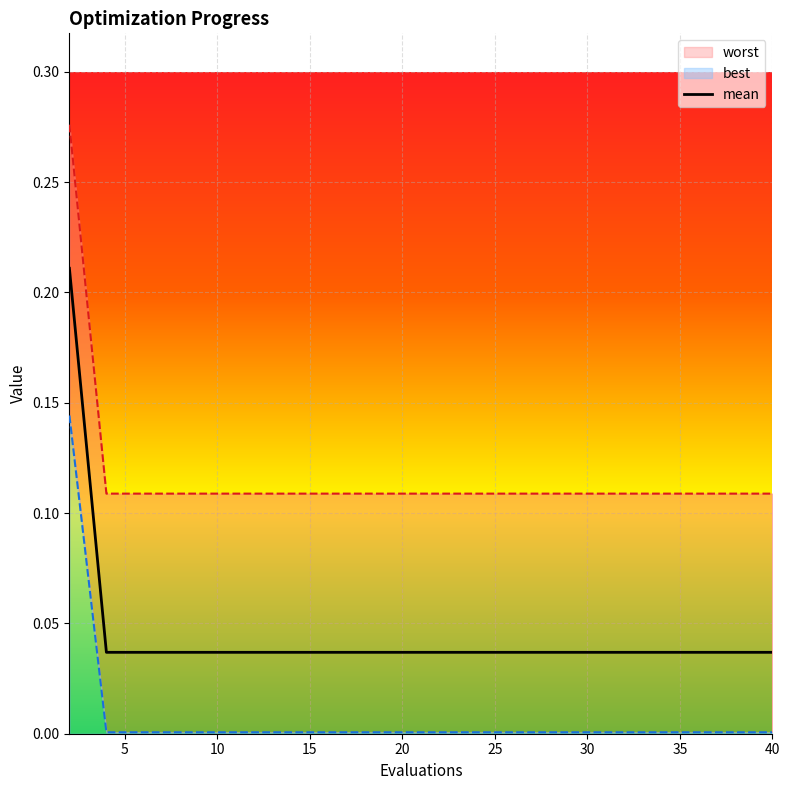

What is the sum of all values?

0.9